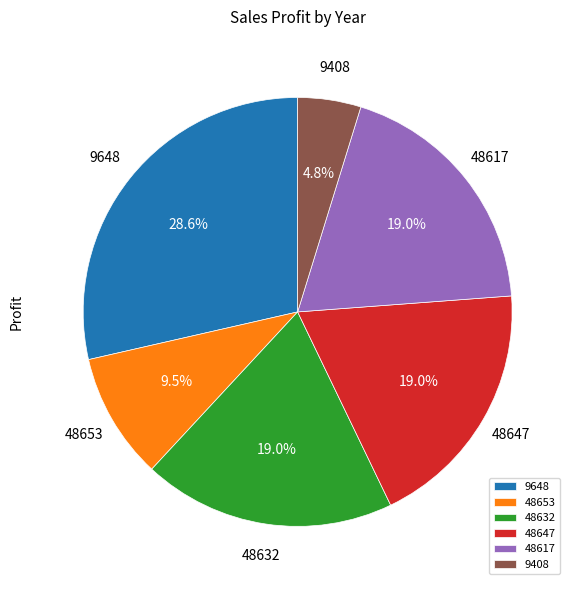

Approximately how many times larger is the value at 9408 compared to 9648?

0.2